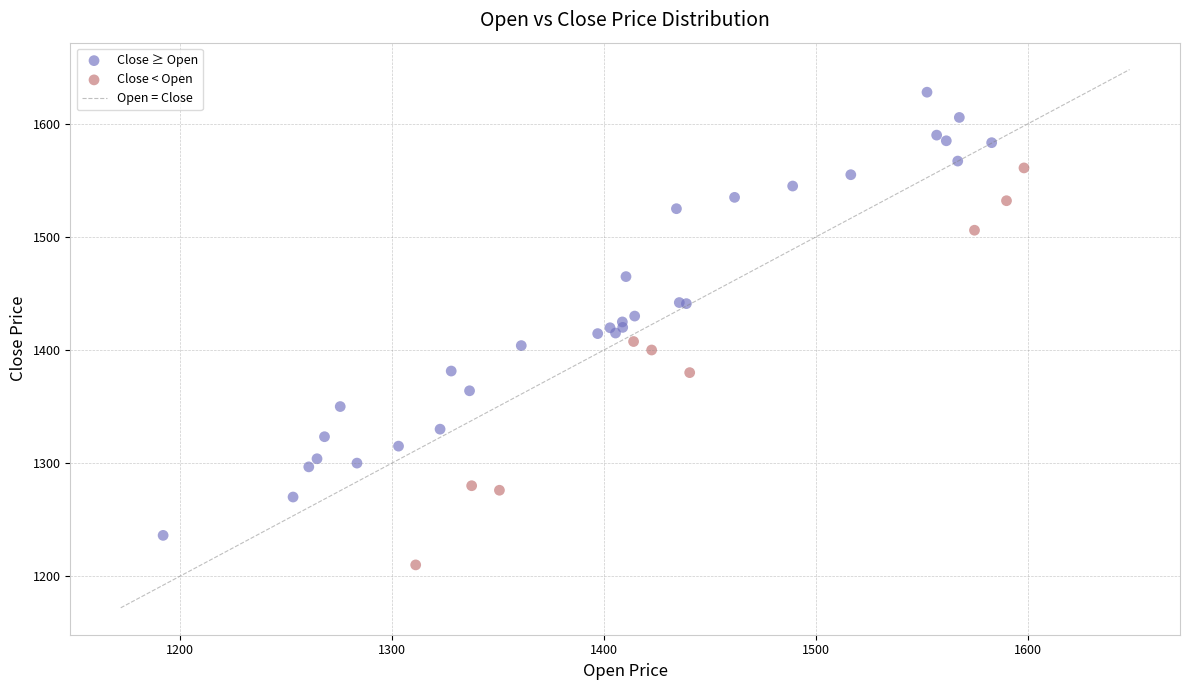

Which series contains the highest Y value?

Close ≥ Open